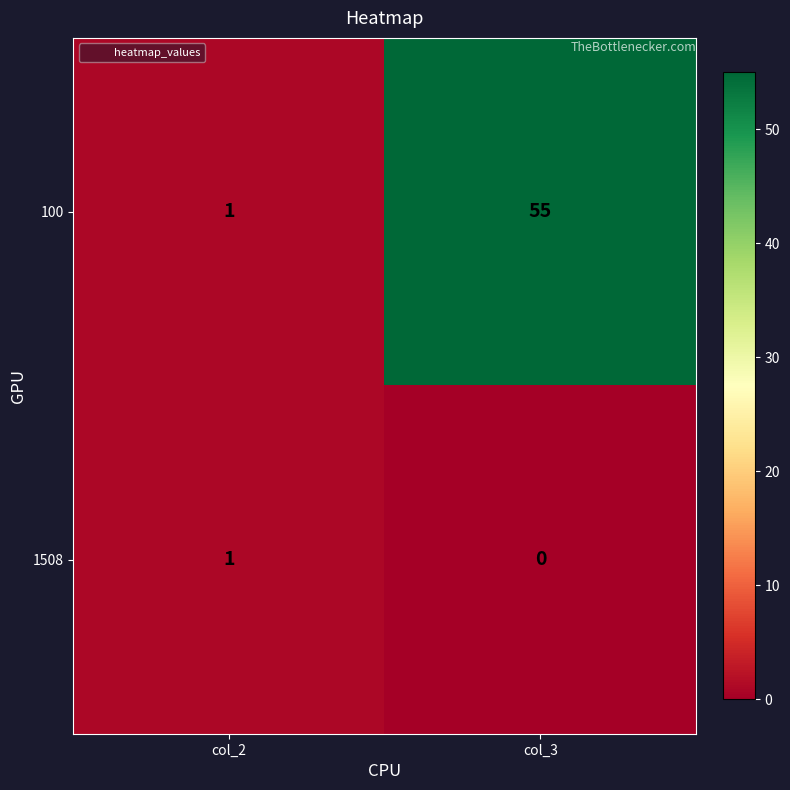

Which series changed the most between col_2 and col_3?

100